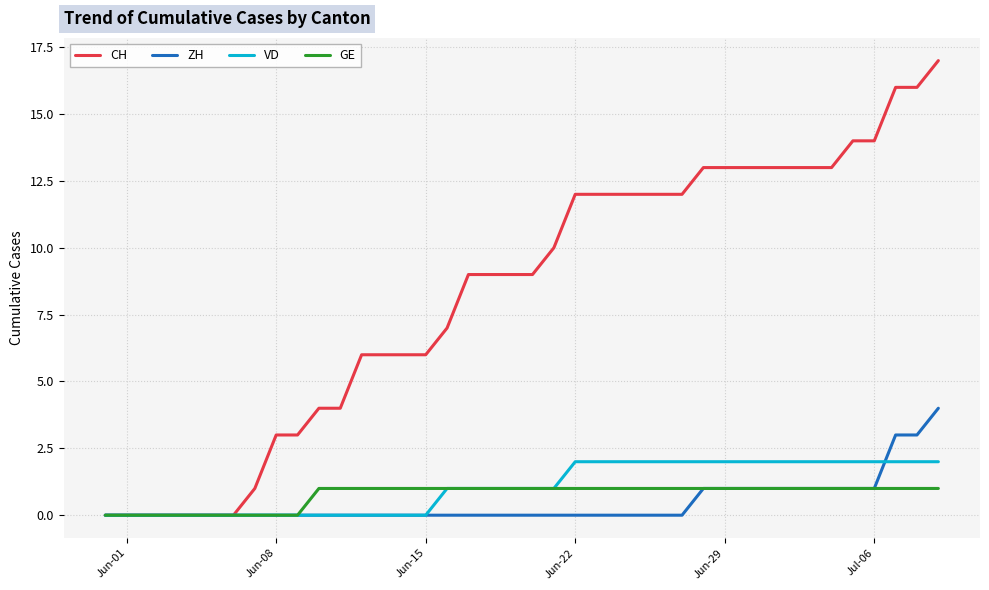

At how many categories does at least one series exceed 15?

3